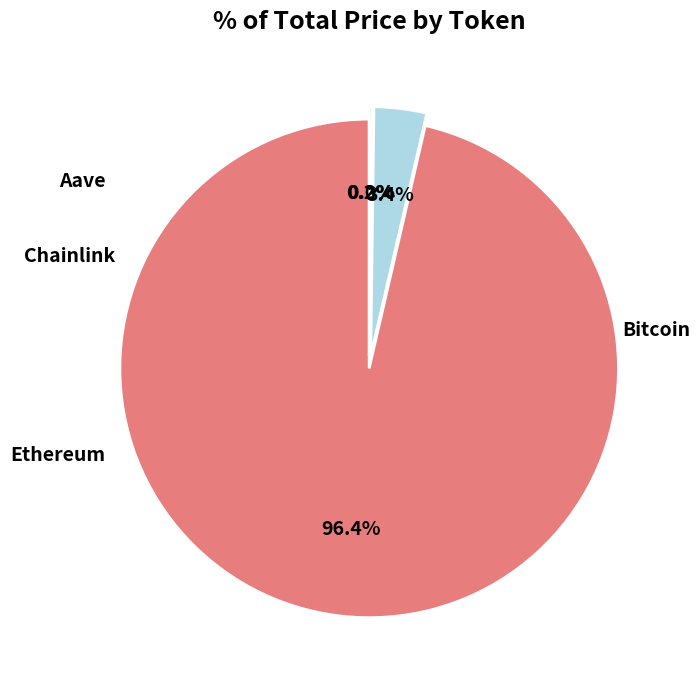

Is there any slice that represents more than half of the pie?

Yes